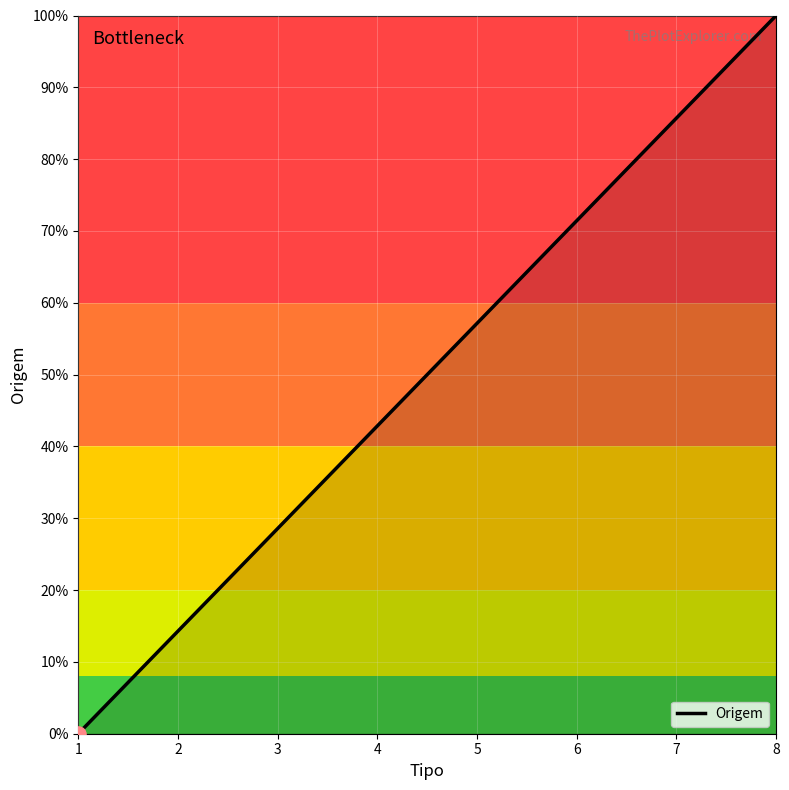

Between 2 and 1, which is larger?

2